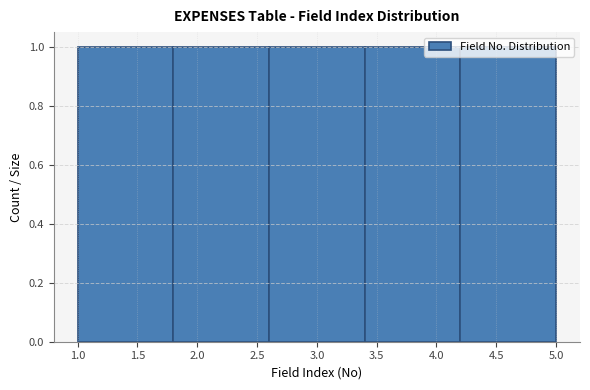

Reading left to right, transcribe this chart: for each bar, give the range it covers on the x-axis and its height. The values are not printed on the chart, so give them approximately, as read against the axis.

1.0 to 1.8: 1
1.8 to 2.6: 1
2.6 to 3.4: 1
3.4 to 4.2: 1
4.2 to 5.0: 1